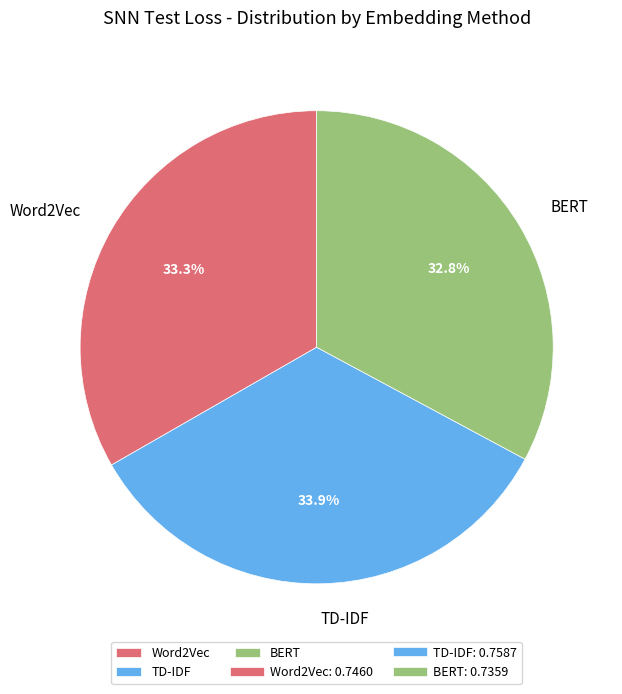

Which slice is the largest?

TD-IDF